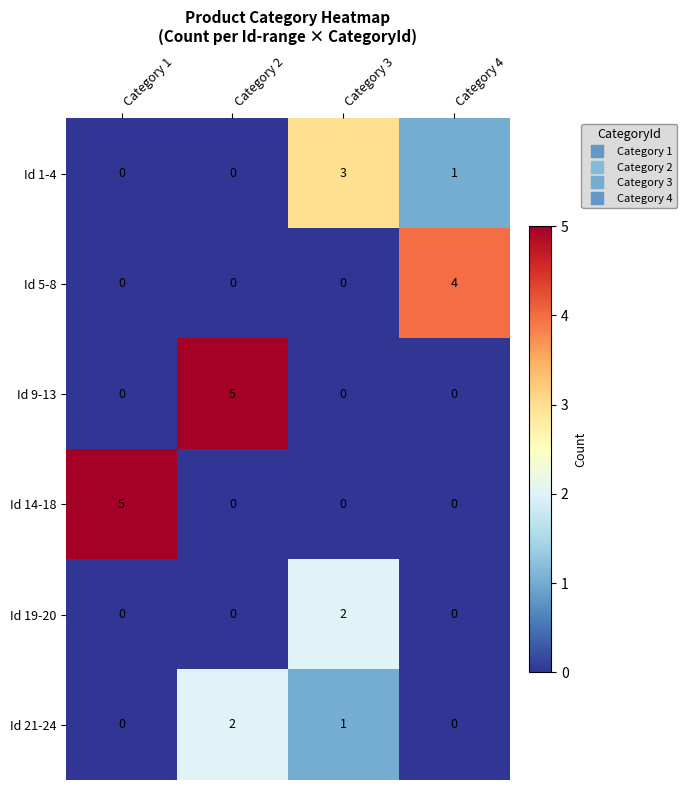

What is the sum of the Id 9-13 values at Category 2 and Category 1?

5